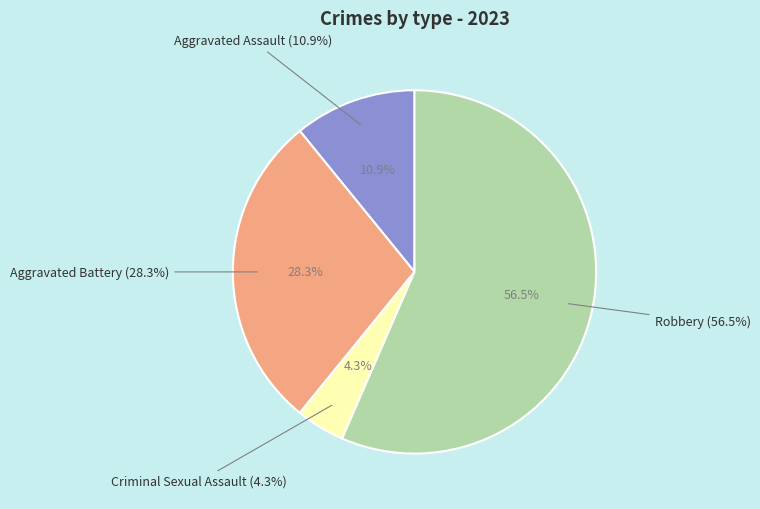

Does any single category account for the majority?

Yes